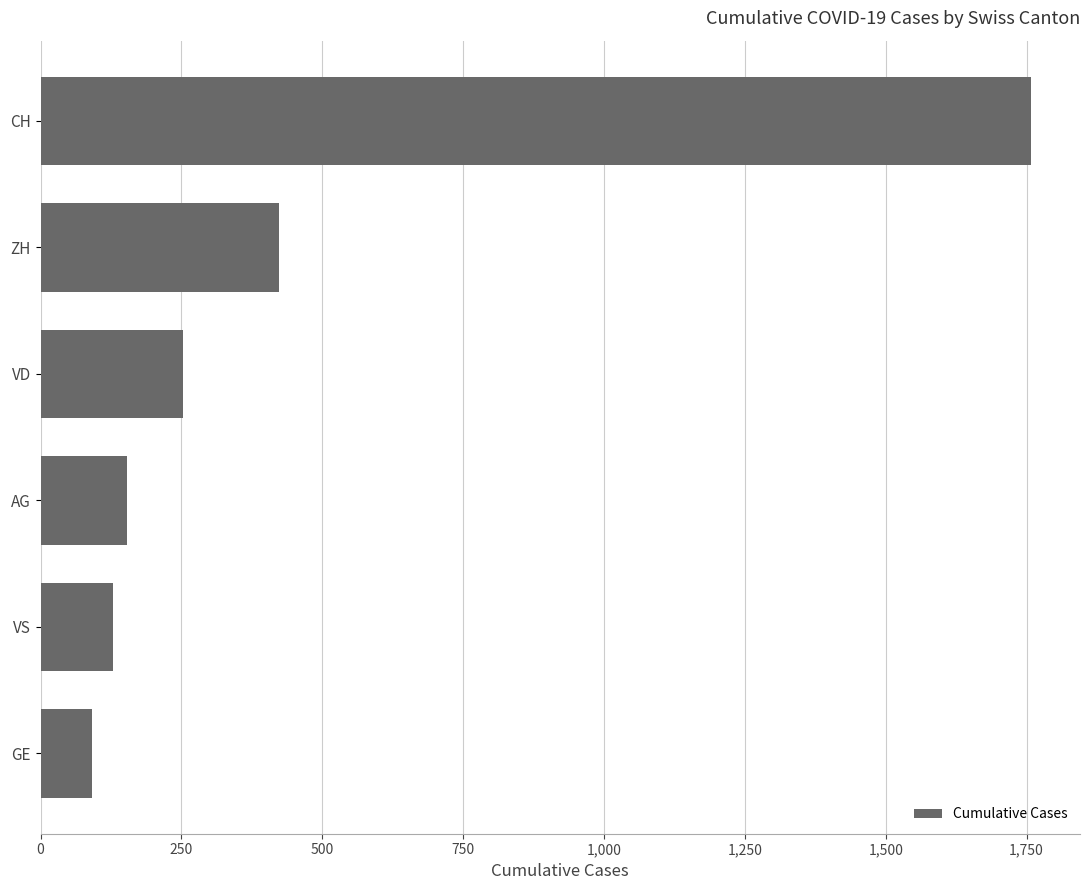

Are the bars grouped side by side (vs. stacked)?

No